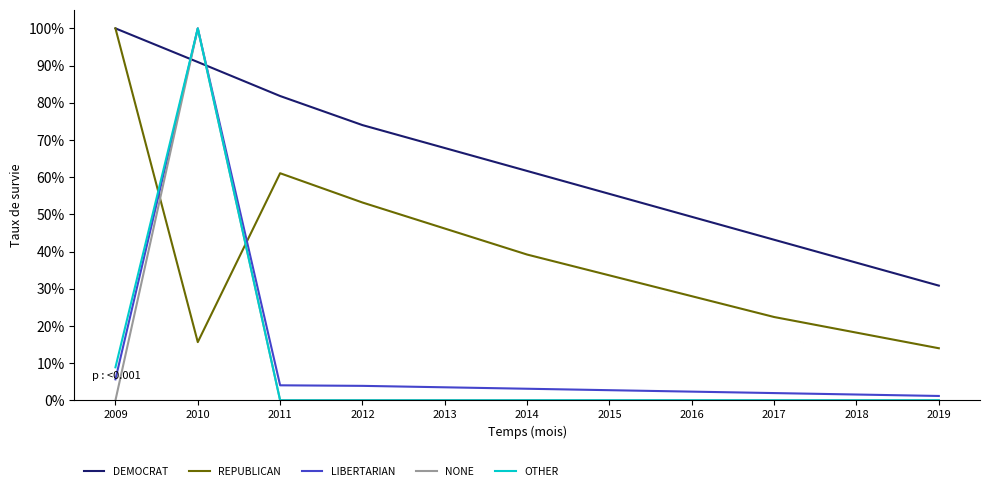

Which series has the largest total across all categories?

DEMOCRAT